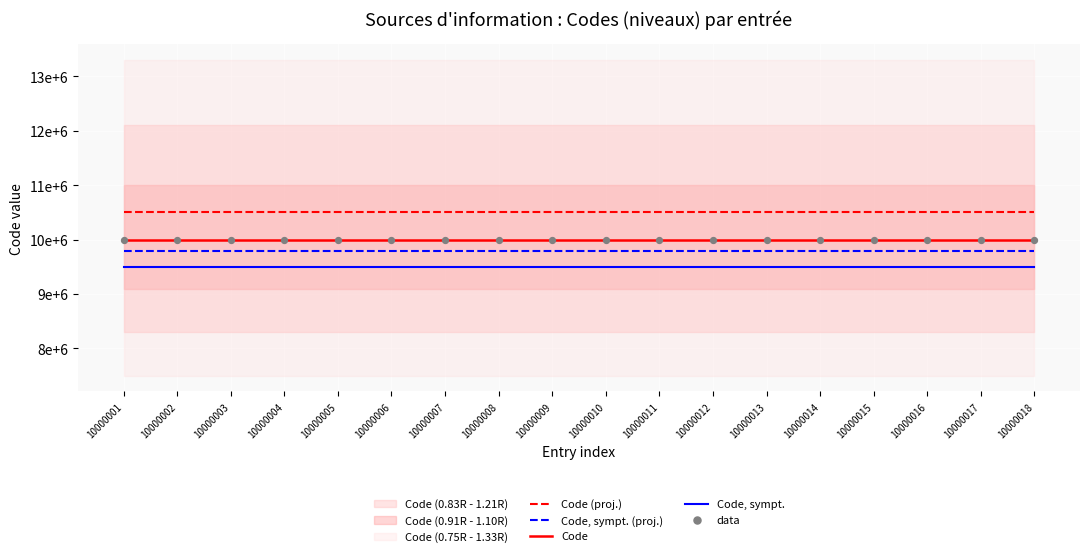

Which series contains the highest Y value?

Code (proj.)